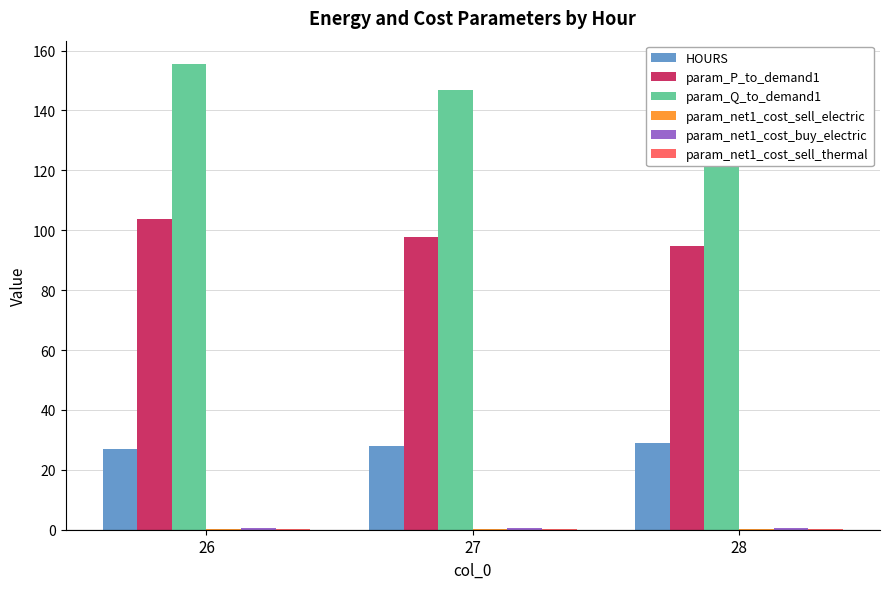

At which label is param_P_to_demand1 closest to 99?

27